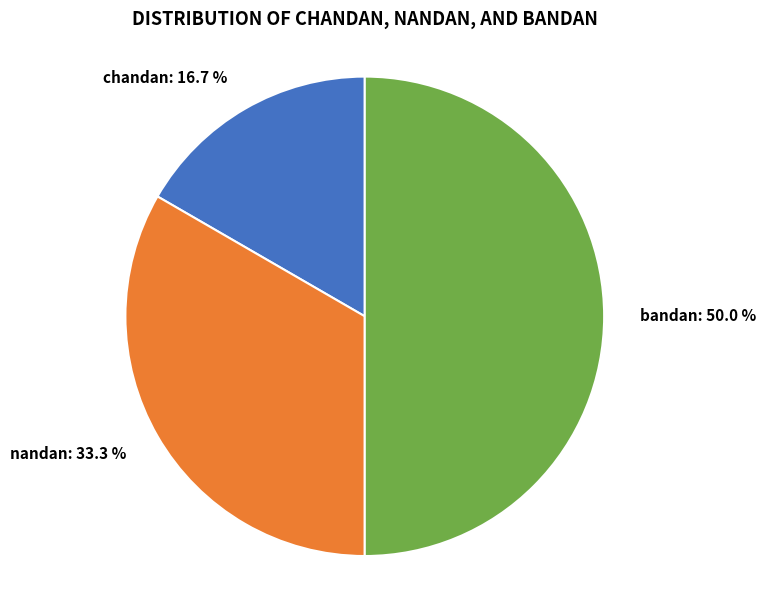

Does chandan: 16.7 % account for over 50% of the chart?

No